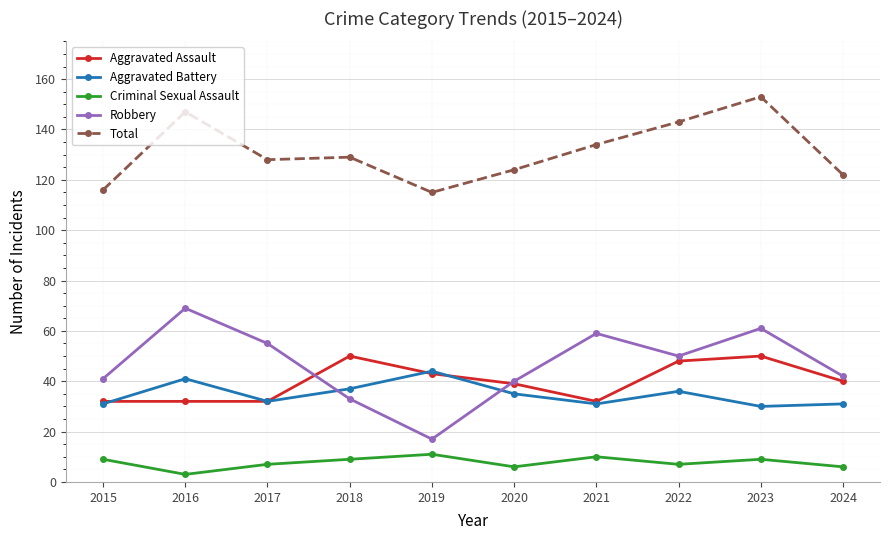

What is the spread (max minus min) of values at 2023?

144